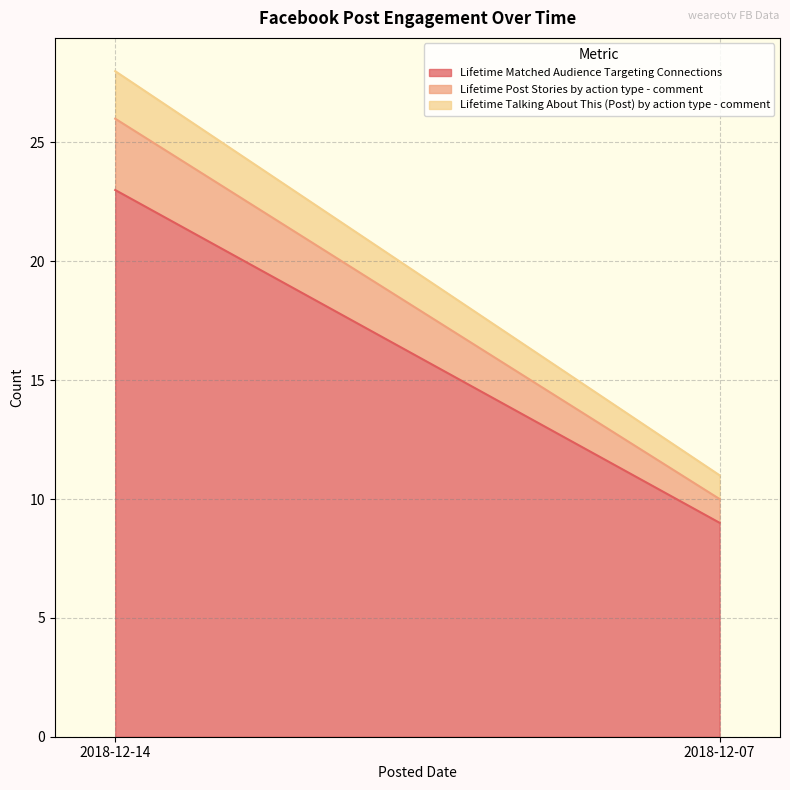

What are all the series names shown in the legend?

Lifetime Matched Audience Targeting Connections, Lifetime Post Stories by action type - comment, Lifetime Talking About This (Post) by action type - comment